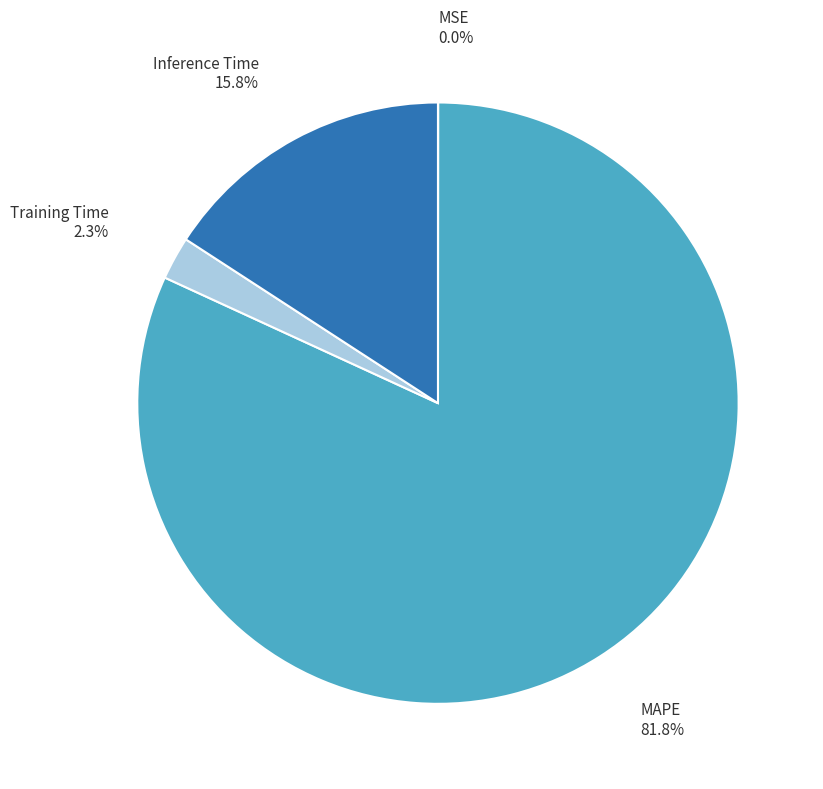

Which has a higher value, Inference Time or Training Time?

Inference Time